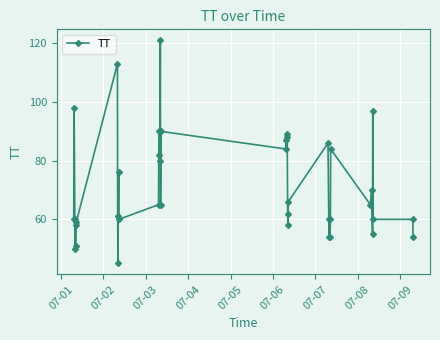

What is the greatest value displayed?

121